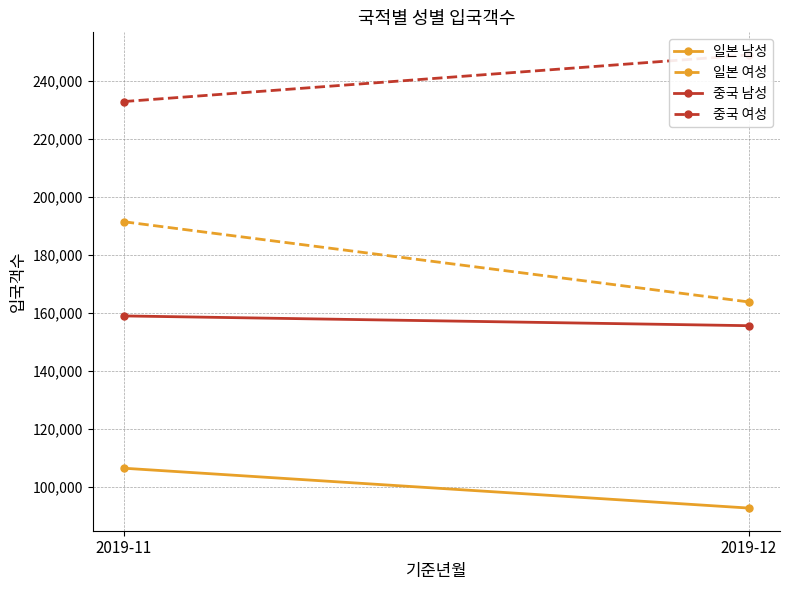

List the labels in order of 중국 남성 value, largest first.

2019-11, 2019-12